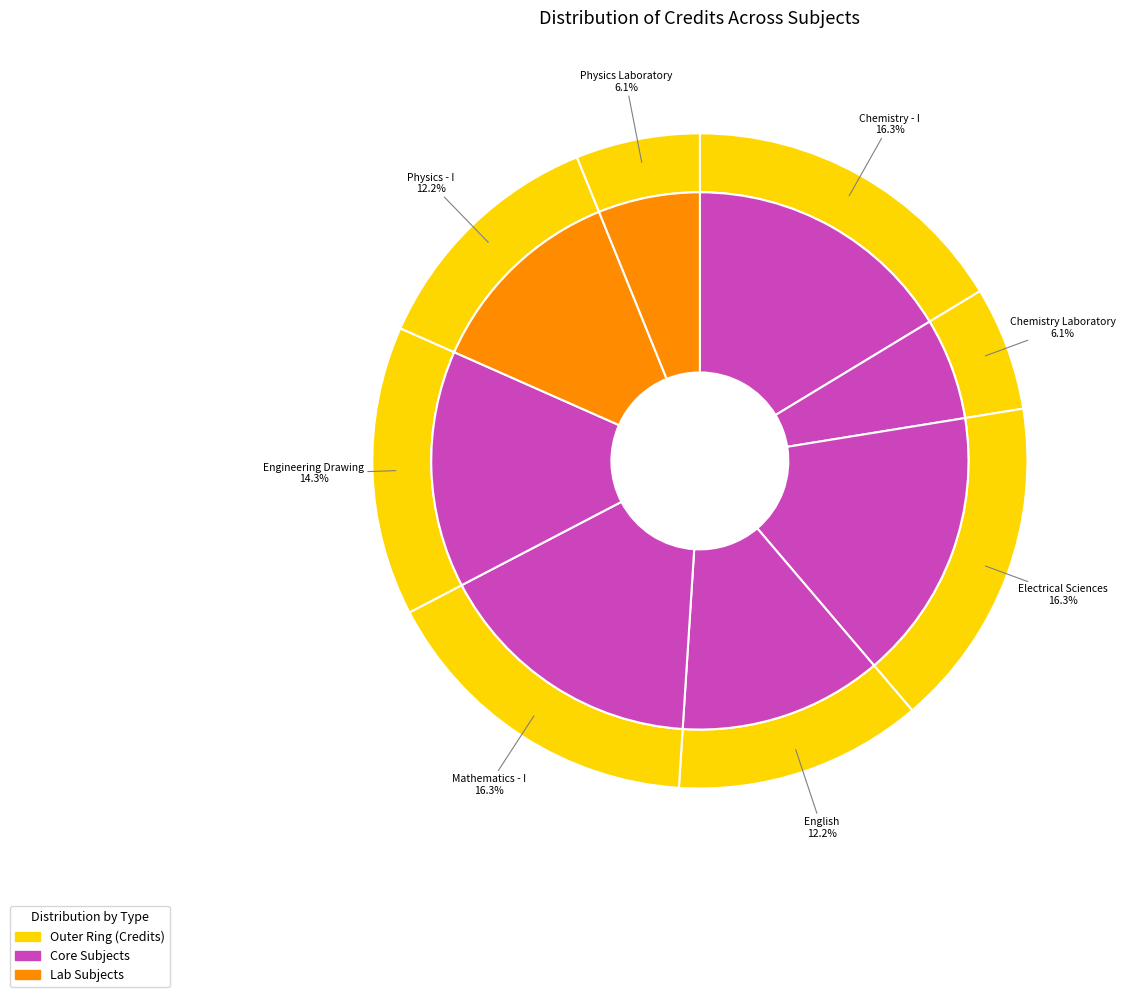

To the nearest percent, what is the average slice percentage?

12%